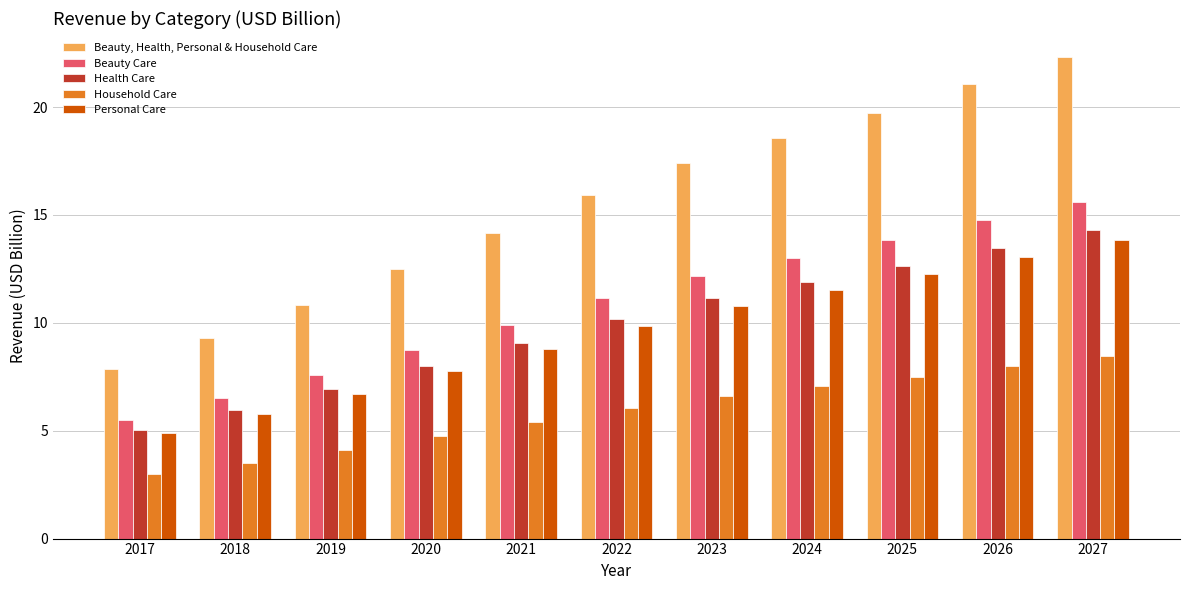

How many bars are there in each group?

5